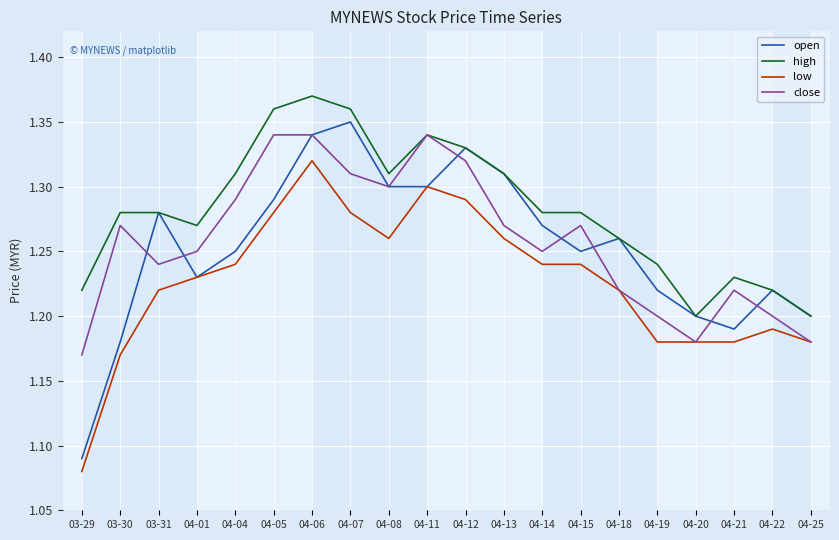

Which series has the widest spread of values?

open